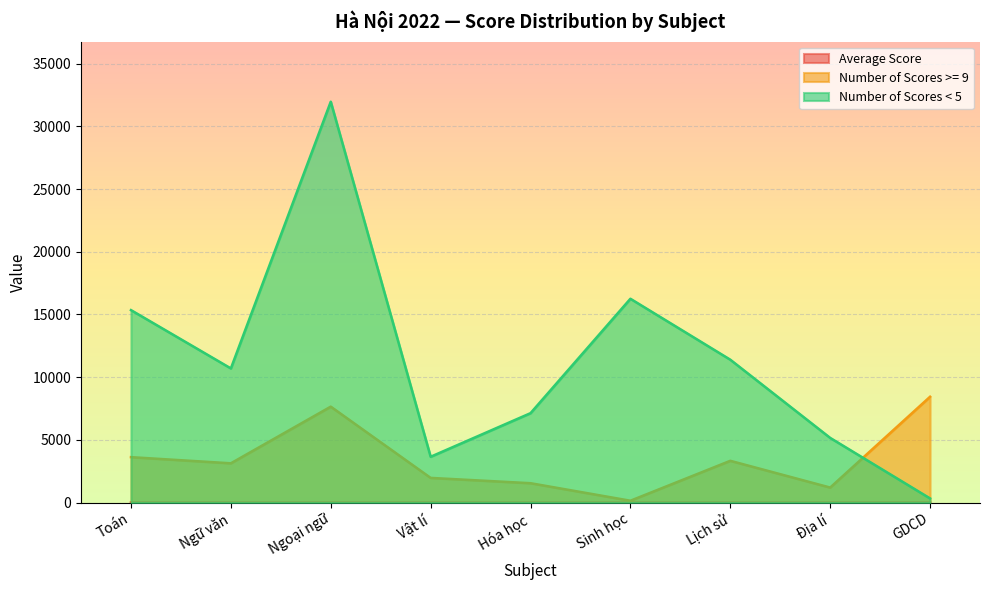

True or false: Number of Scores >= 9 and Average Score cross at least once.

False